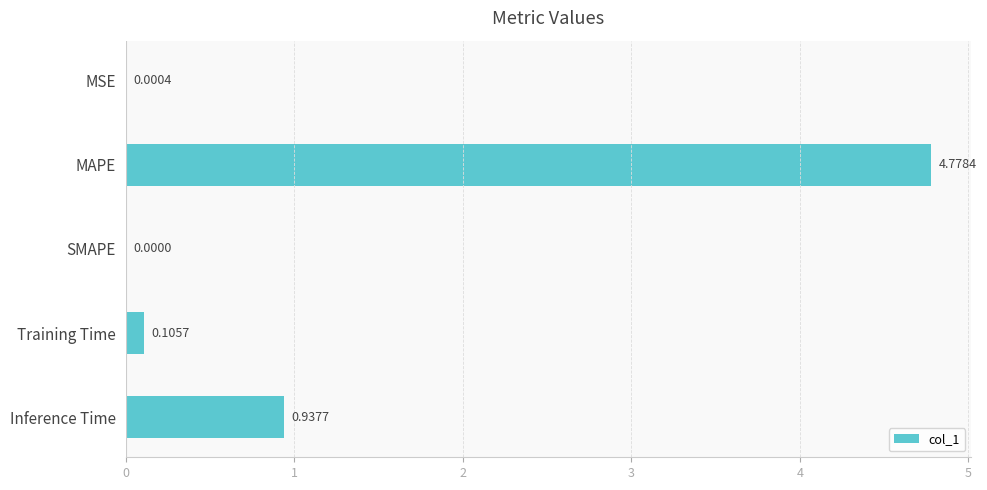

How many positive values are there?

4